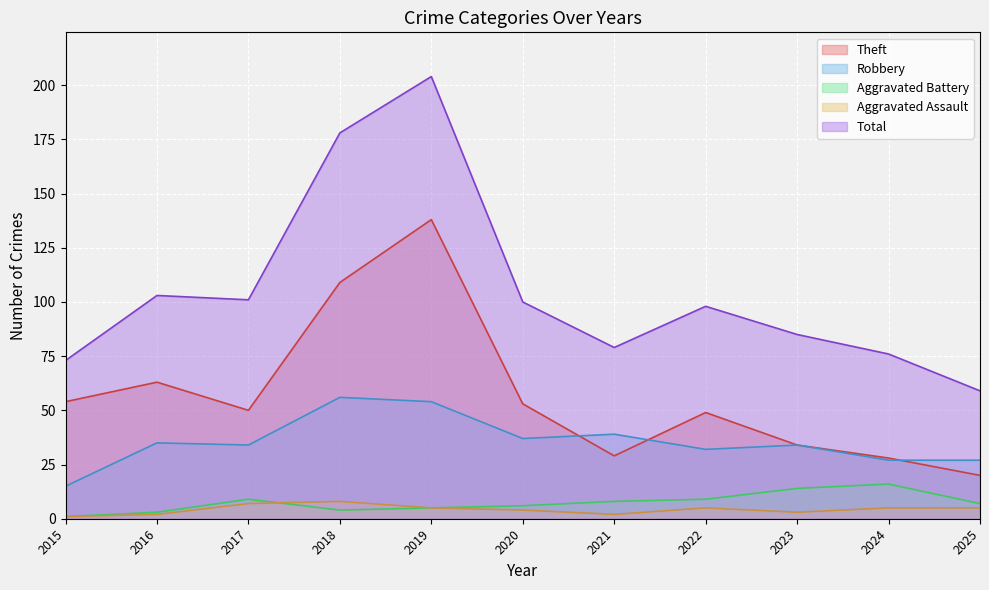

What is the minimum value shown in the chart?

1